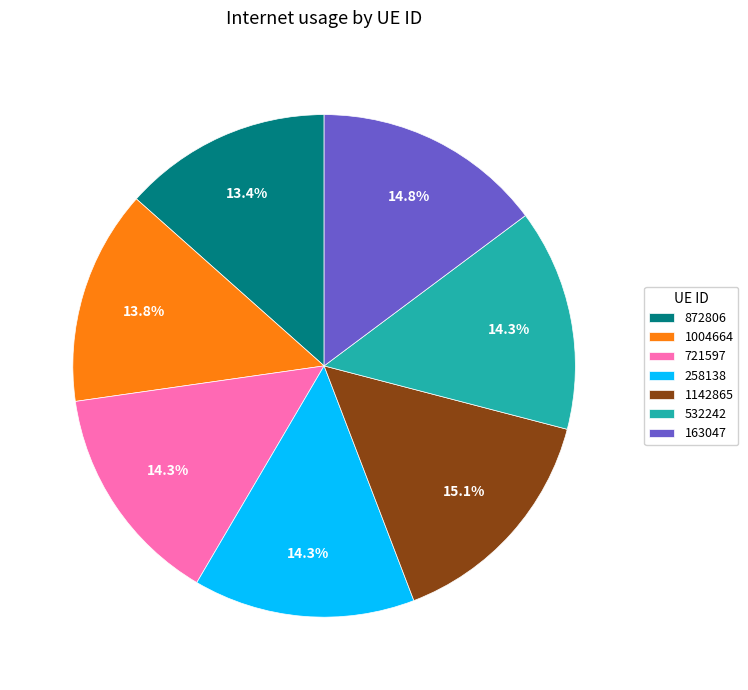

Count the number of slices in the pie.

7